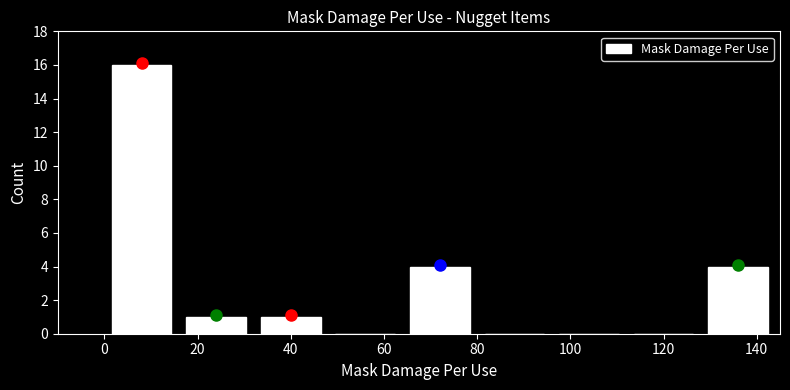

Reading left to right, transcribe this chart: for each bar, give the range it covers on the x-axis and its height. The values are not printed on the chart, so give them approximately, as read against the axis.

0 to 16: 16
16 to 32: 1
32 to 48: 1
48 to 64: 0
64 to 80: 4
80 to 96: 0
96 to 112: 0
112 to 128: 0
128 to 144: 4